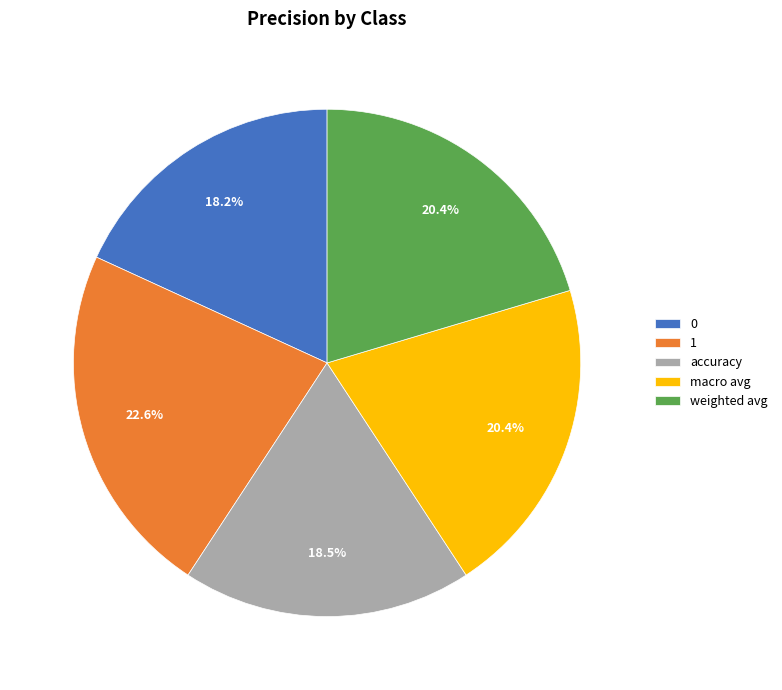

Between 1 and accuracy, which is larger?

1